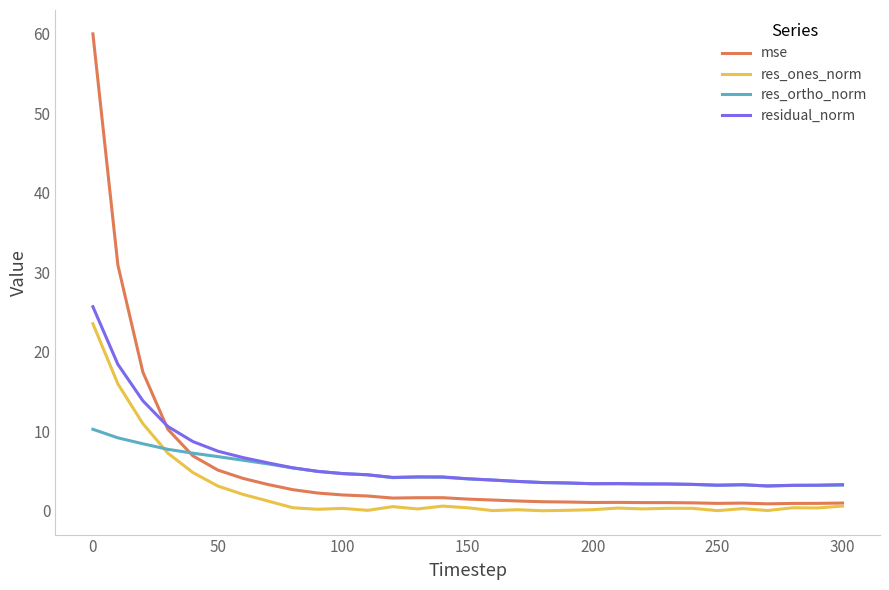

True or false: residual_norm and res_ones_norm intersect in this chart.

False